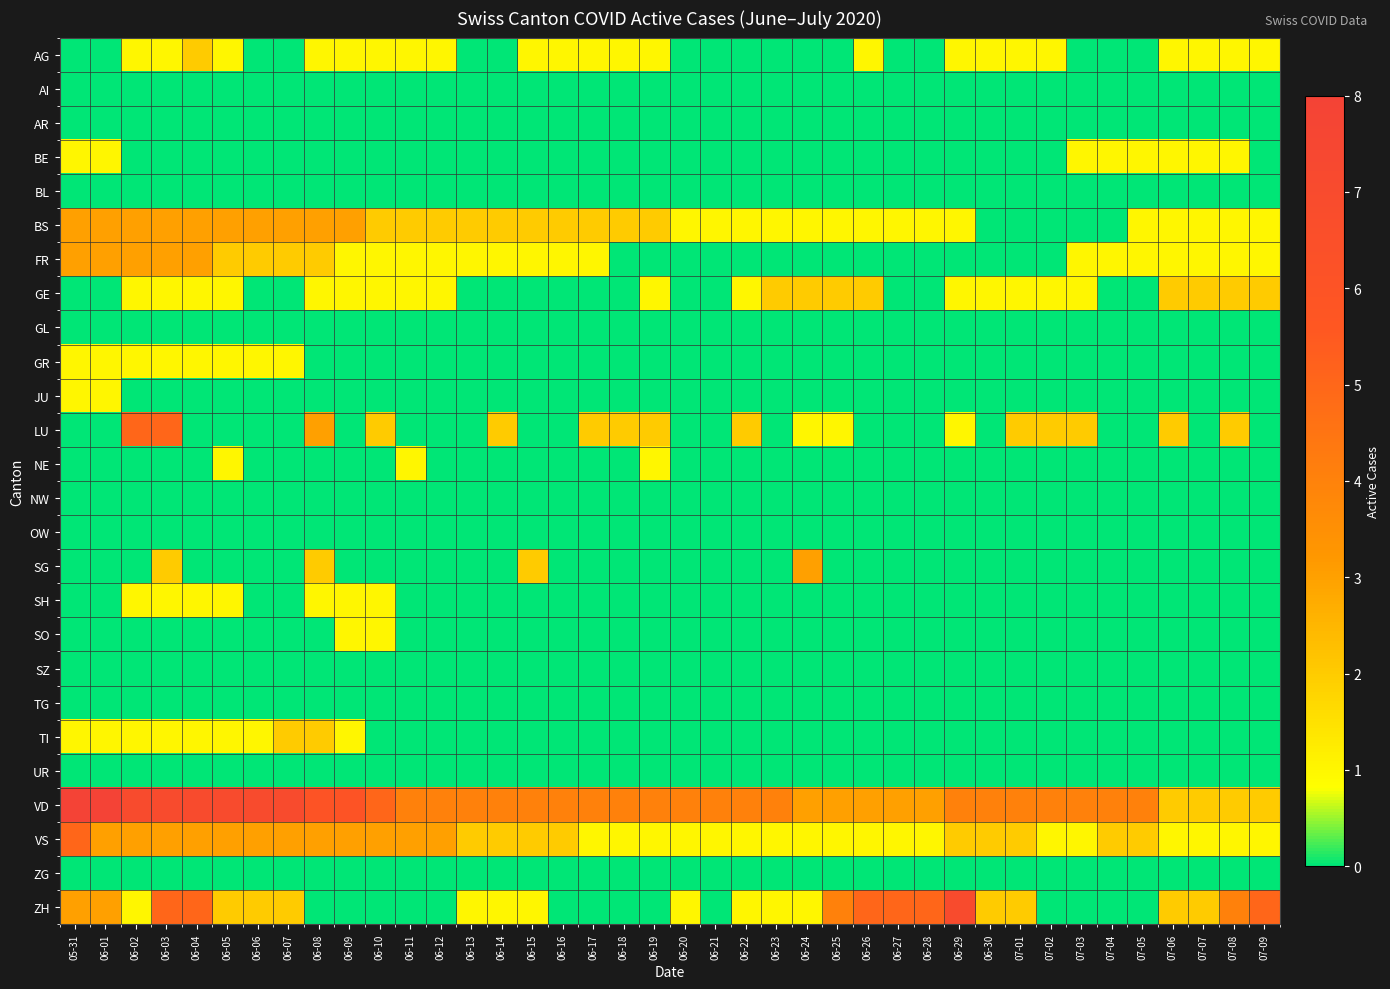

What is the maximum value shown in the chart?

8